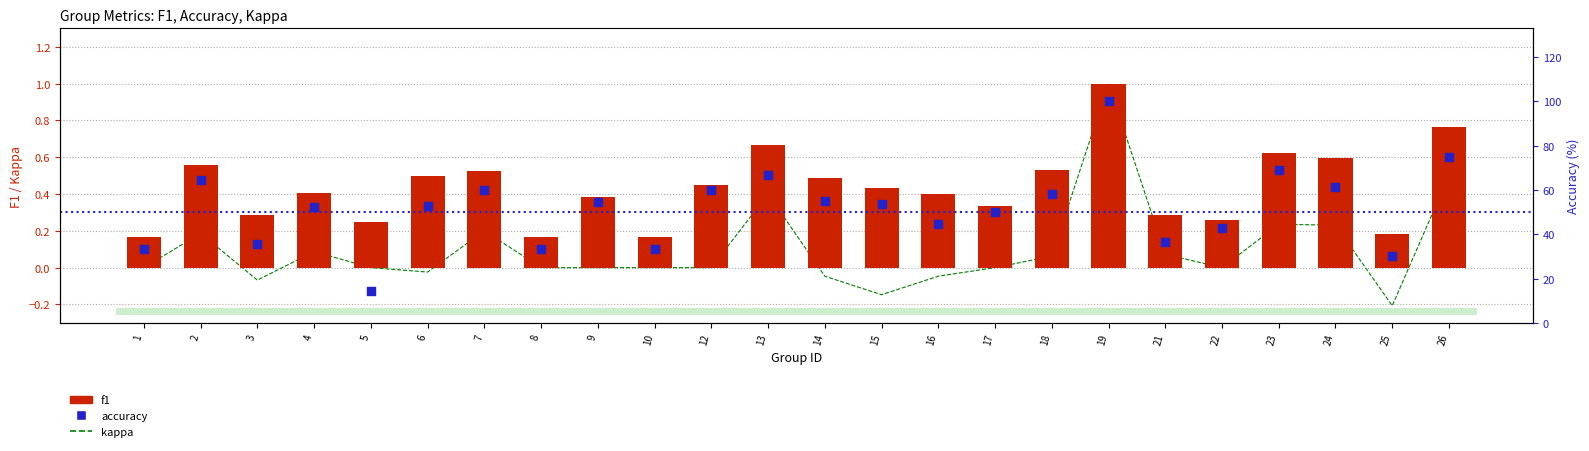

Which series has the largest total across all categories?

accuracy